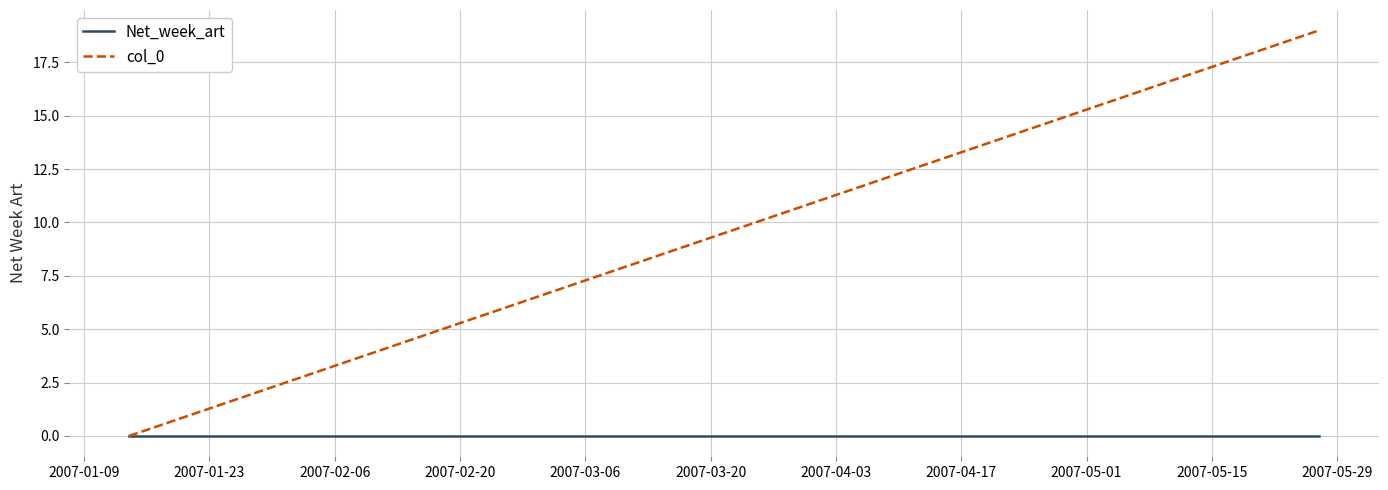

Rank the series by their maximum value, from highest to lowest.

col_0, Net_week_art